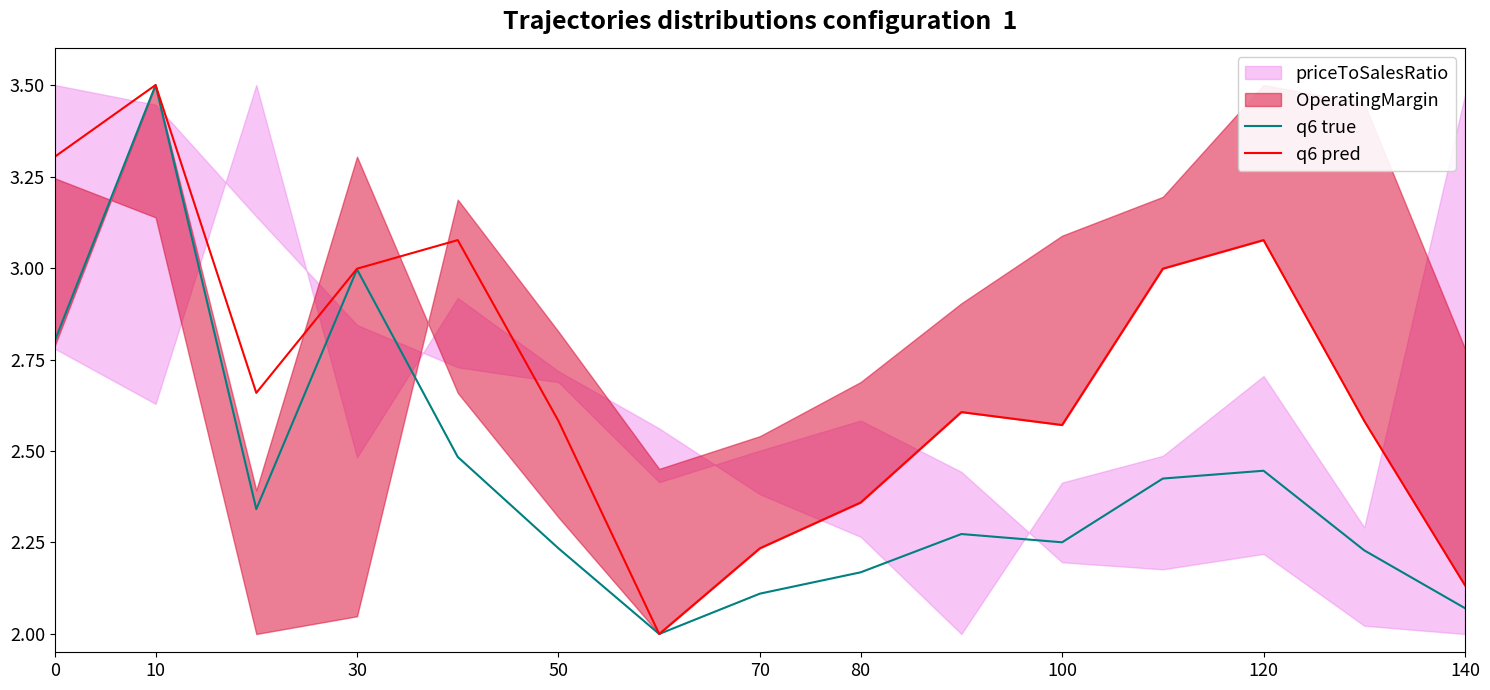

True or false: q6 pred has a value of 3.4 at 80.

False